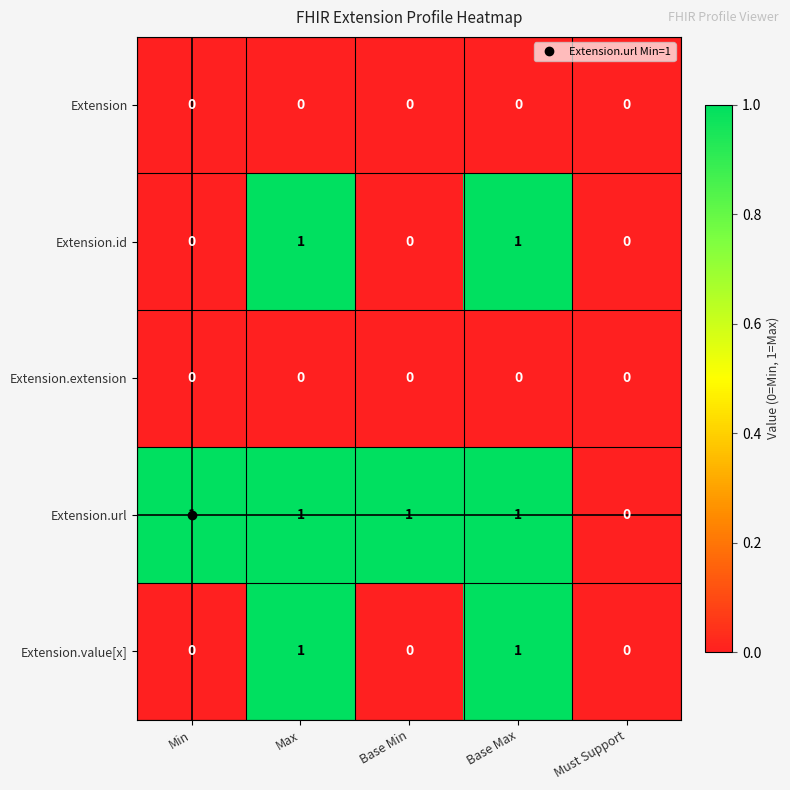

The Extension series shows 0 at Max. True or false?

True